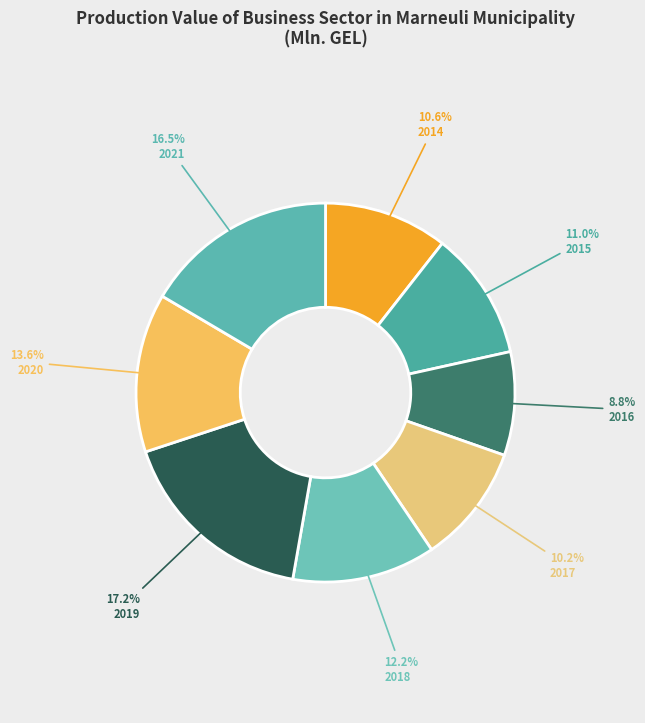

Which has a higher value, 2021 or 2018?

2021